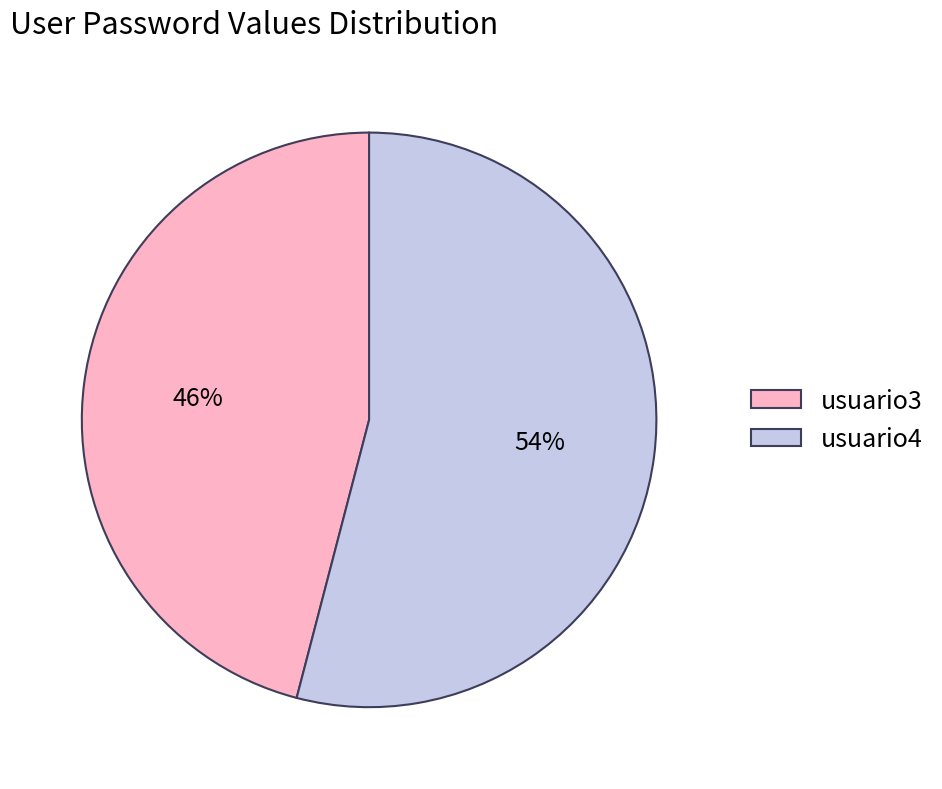

How many slices are in this pie chart?

2